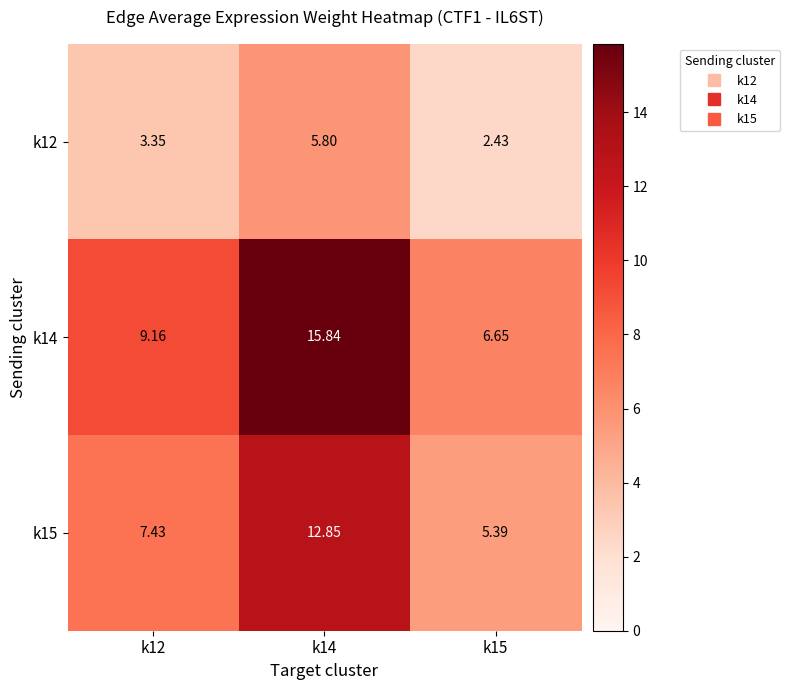

Which series has the largest total across all categories?

k14